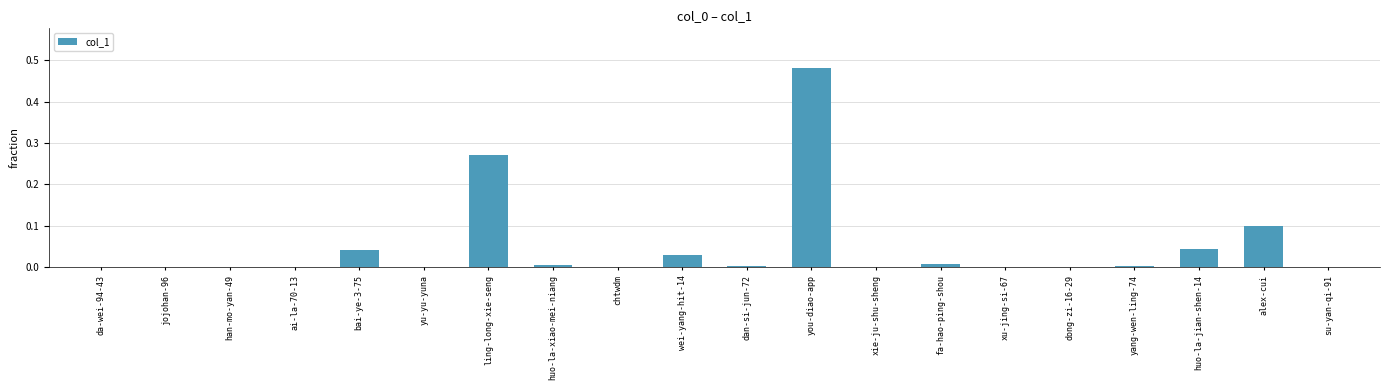

What is the sum of all values?

1.0